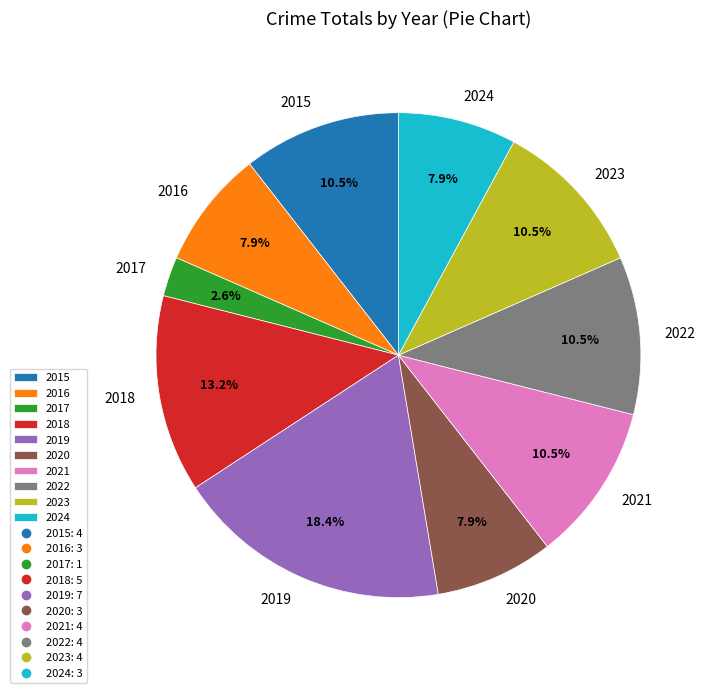

Is it true that 2016 is 8% of the pie?

True